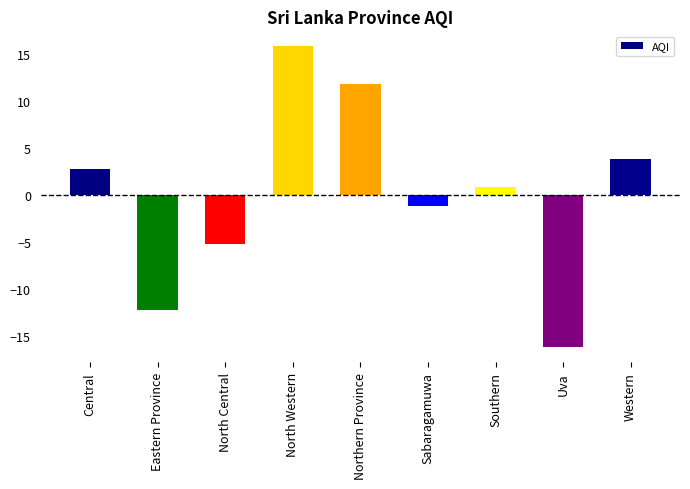

Rank the categories by value from highest to lowest.

North Western, Northern Province, Western, Central, Southern, Sabaragamuwa, North Central, Eastern Province, Uva